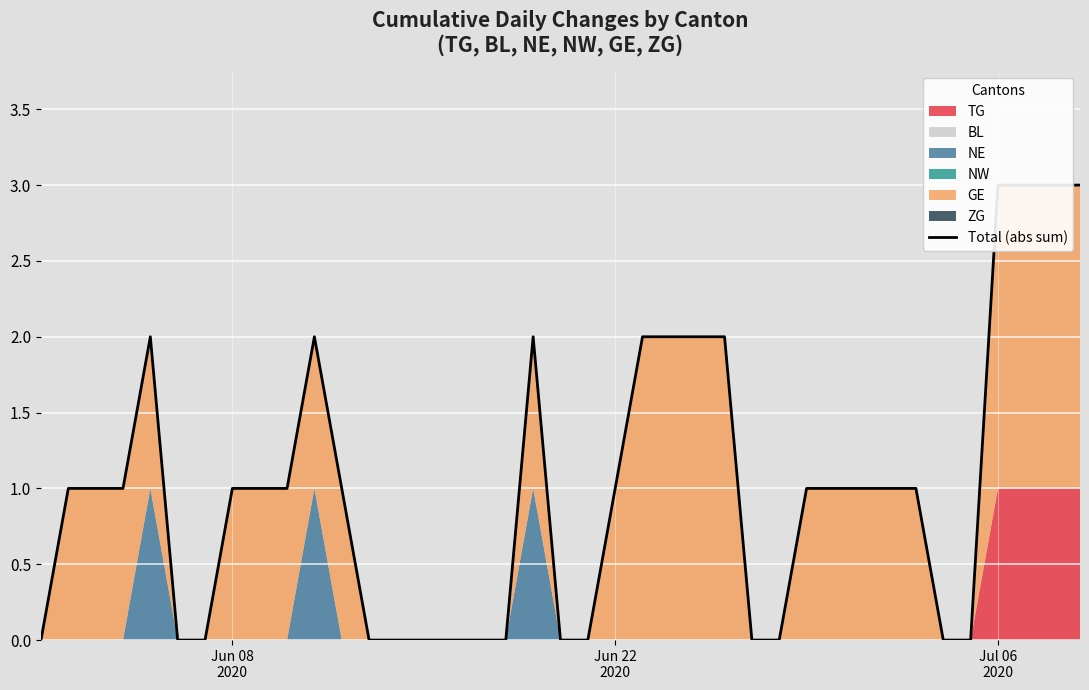

True or false: the data has more than 2 interior local peaks.

True